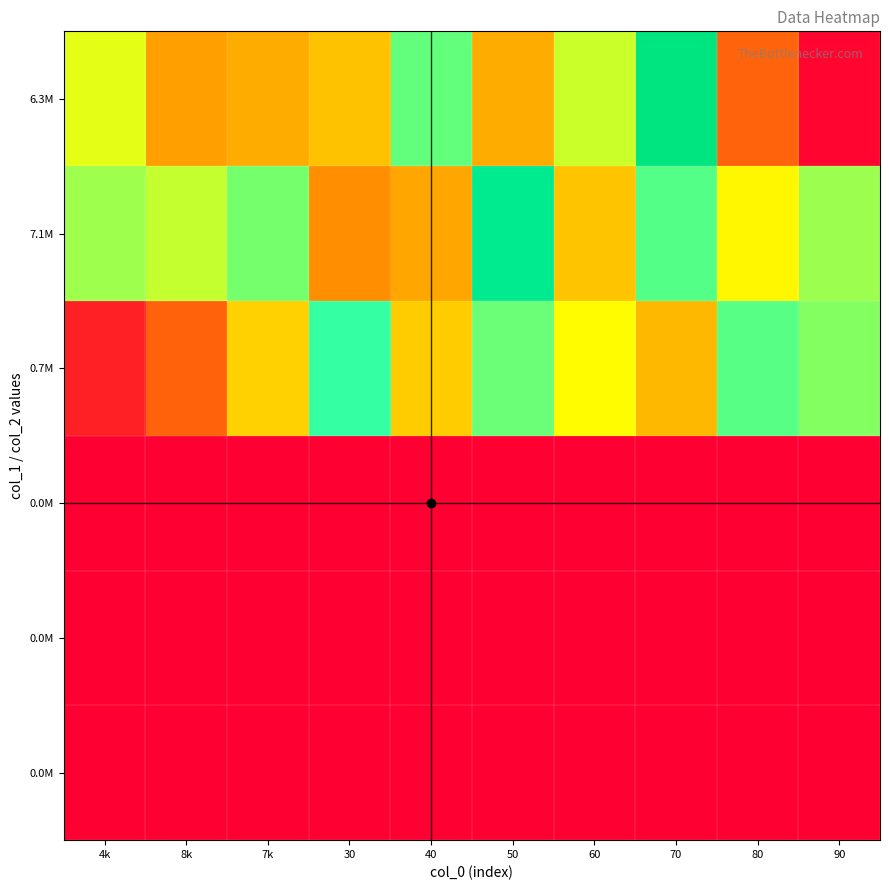

At which category is the sum across all series the highest?

70